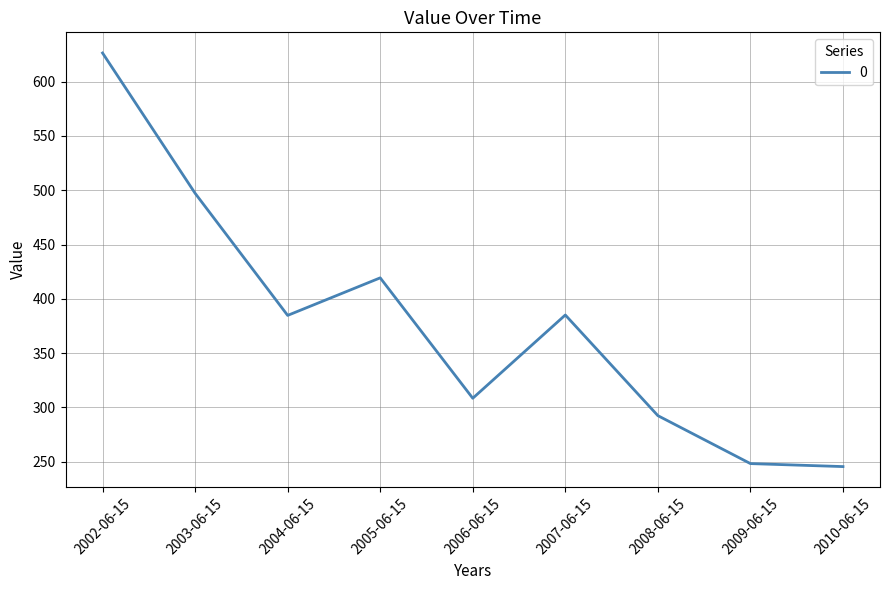

What is the change in value from 2005-06-15 to 2008-06-15?

-126.9